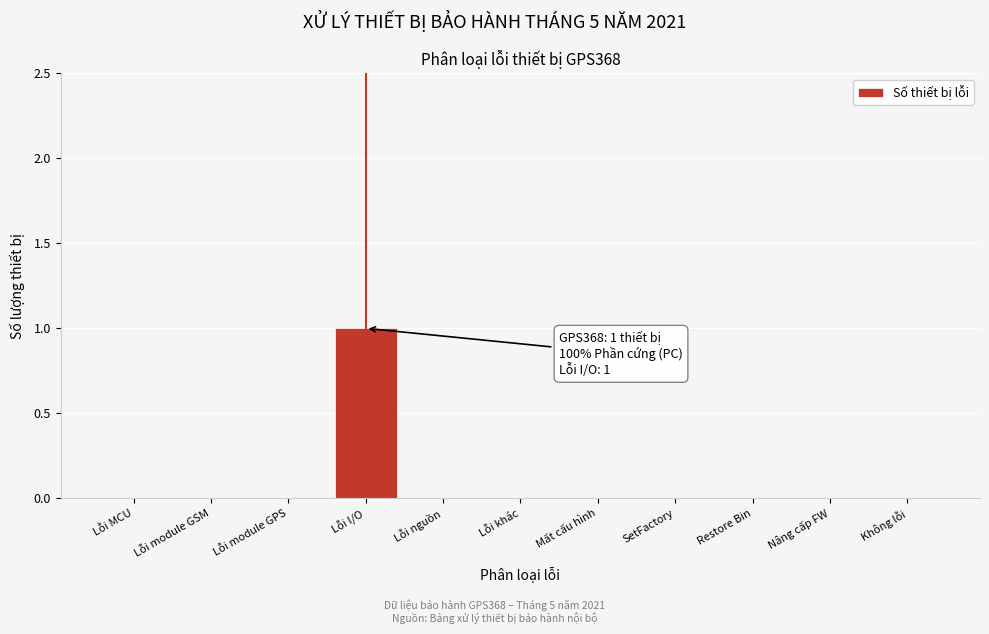

Reading right to left, list all the values displayed in this chart.

Không lỗi=0	Nâng cấp FW=0	Restore Bin=0	SetFactory=0	Mất cấu hình=0	Lỗi khác=0	Lỗi nguồn=0	Lỗi I/O=1	Lỗi module GPS=0	Lỗi module GSM=0	Lỗi MCU=0